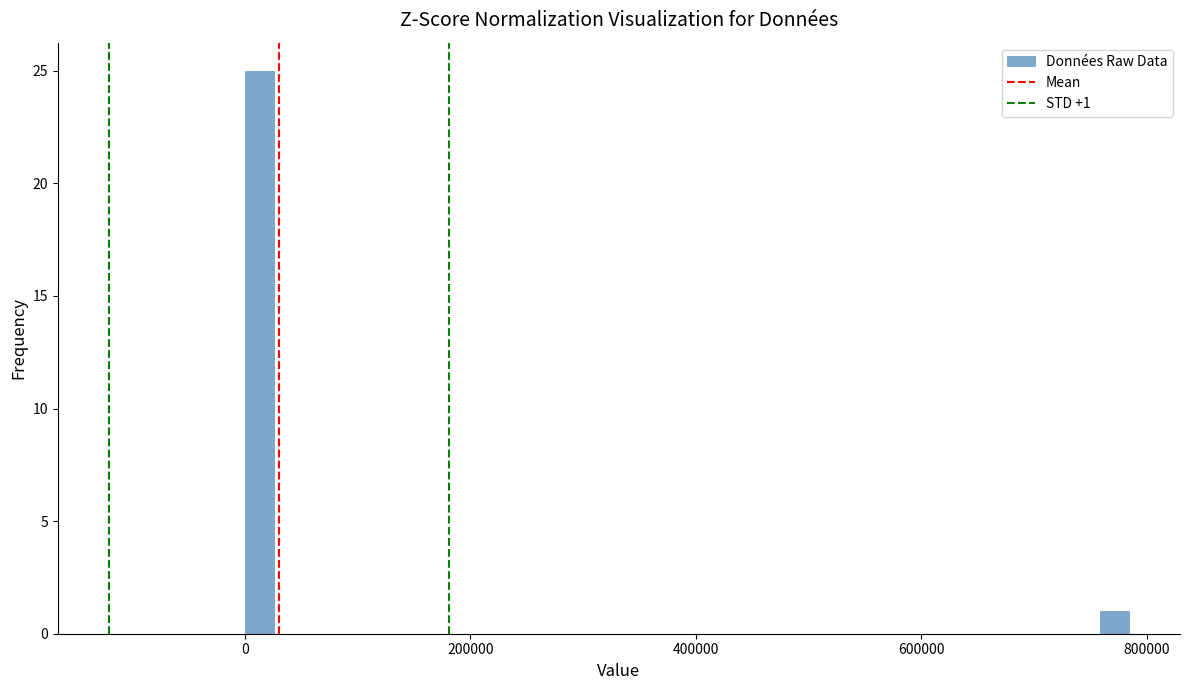

Around what value on the x-axis is the tallest bar? Give the approximate position of its centre, as read against the axis.

20000